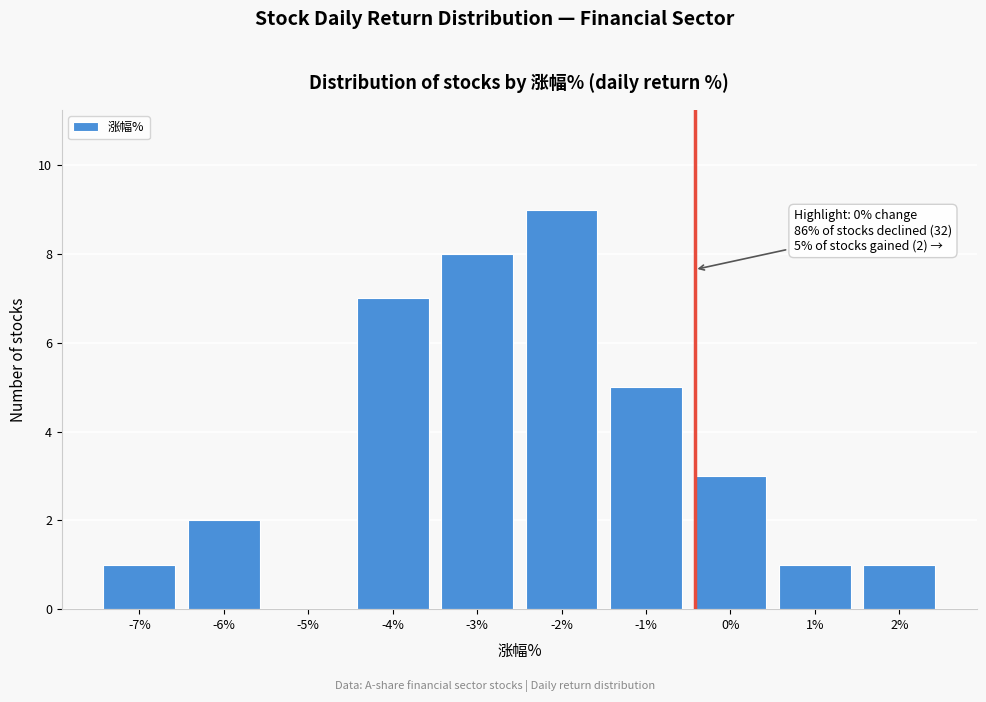

Reading left to right, list all the values displayed in this chart.

-7%=1	-6%=2	-5%=0	-4%=7	-3%=8	-2%=9	-1%=5	0%=3	1%=1	2%=1